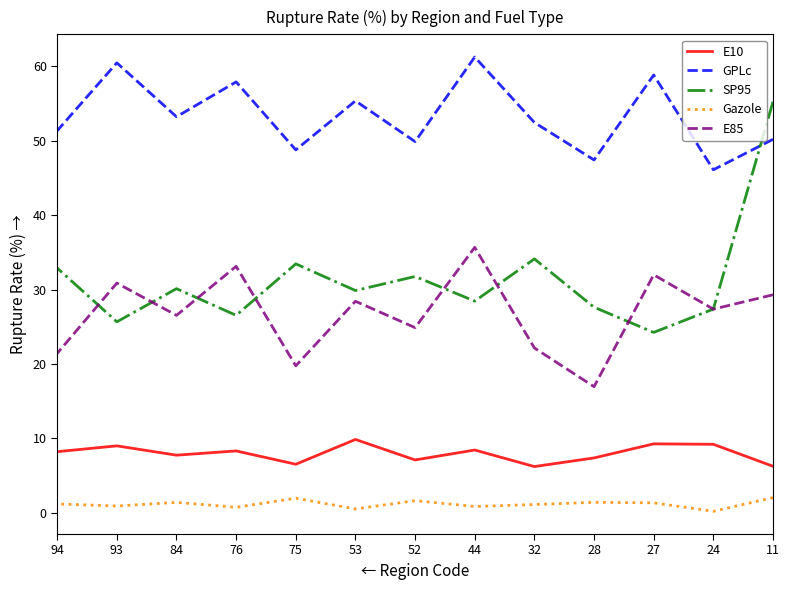

What is the total value across all series at 75?

110.5